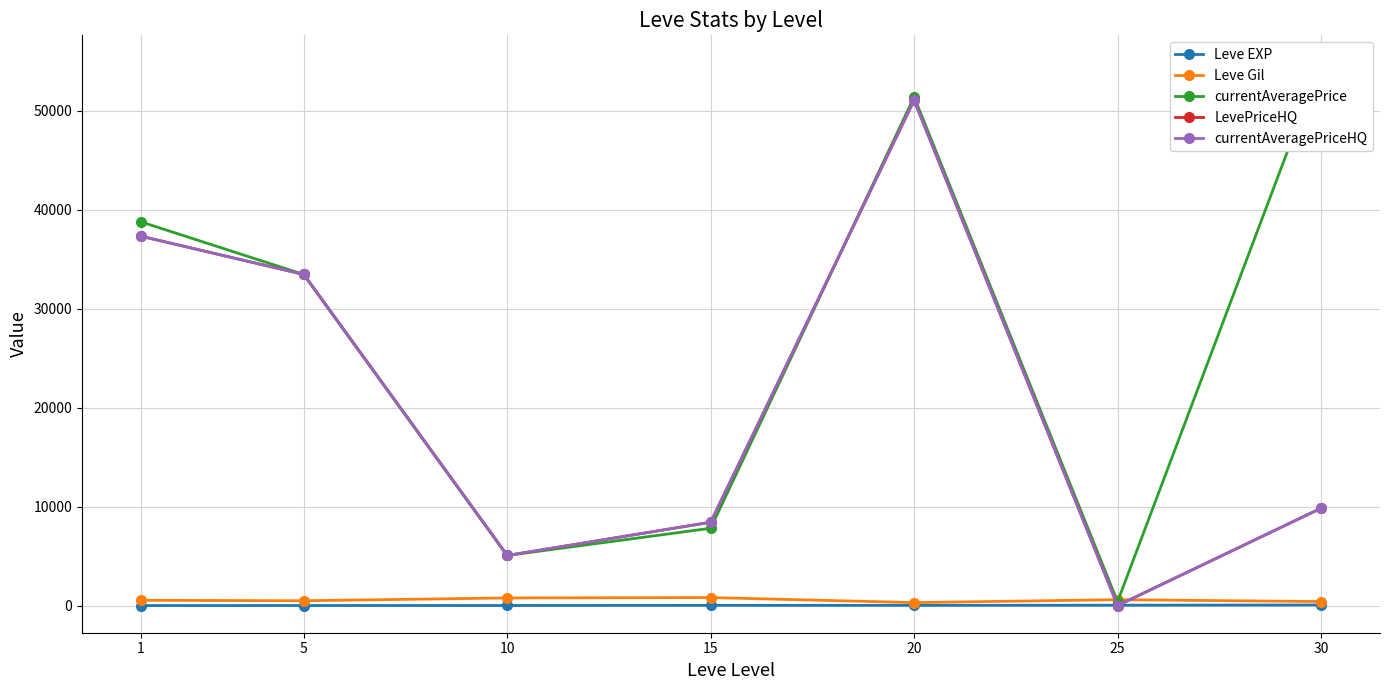

How many categories are shown in the chart?

7